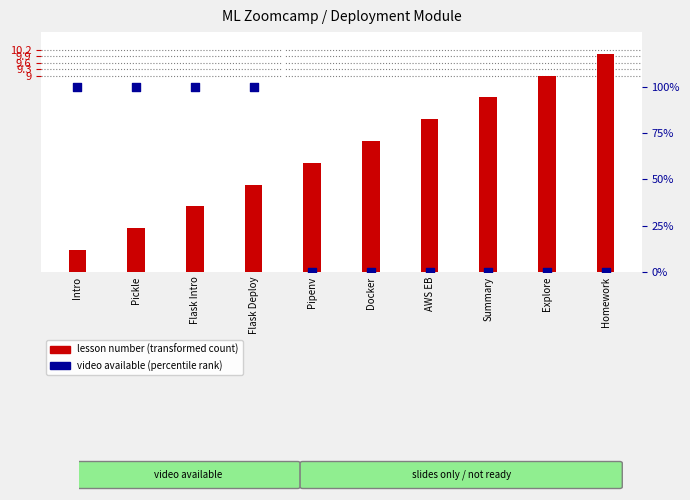

What is the total value across all series at Docker?

6